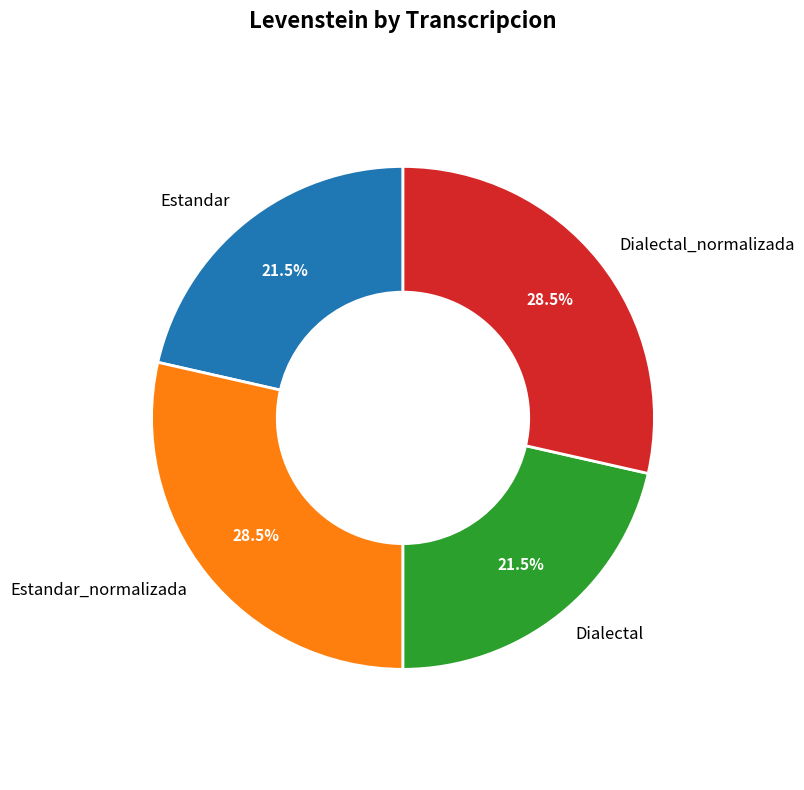

What percentage do Dialectal and Estandar_normalizada together represent?

50.0%